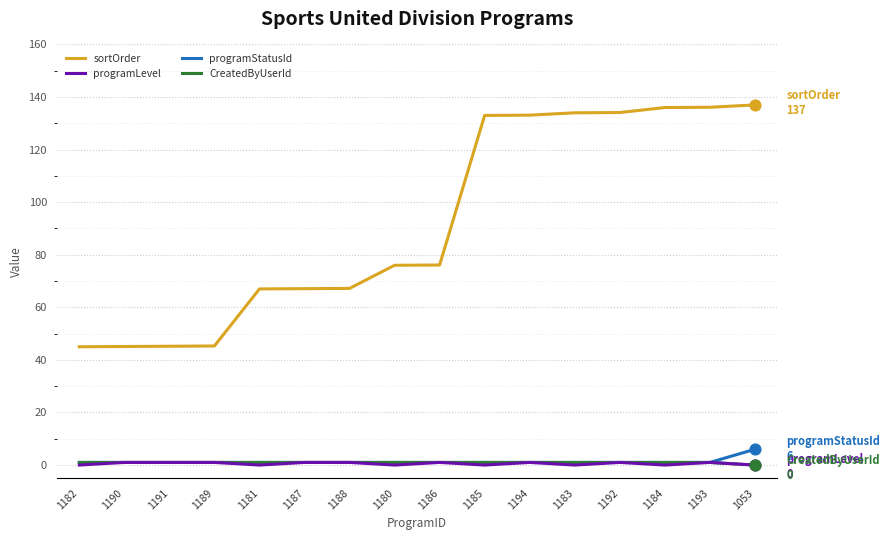

Which series changed the most between 1181 and 1185?

sortOrder